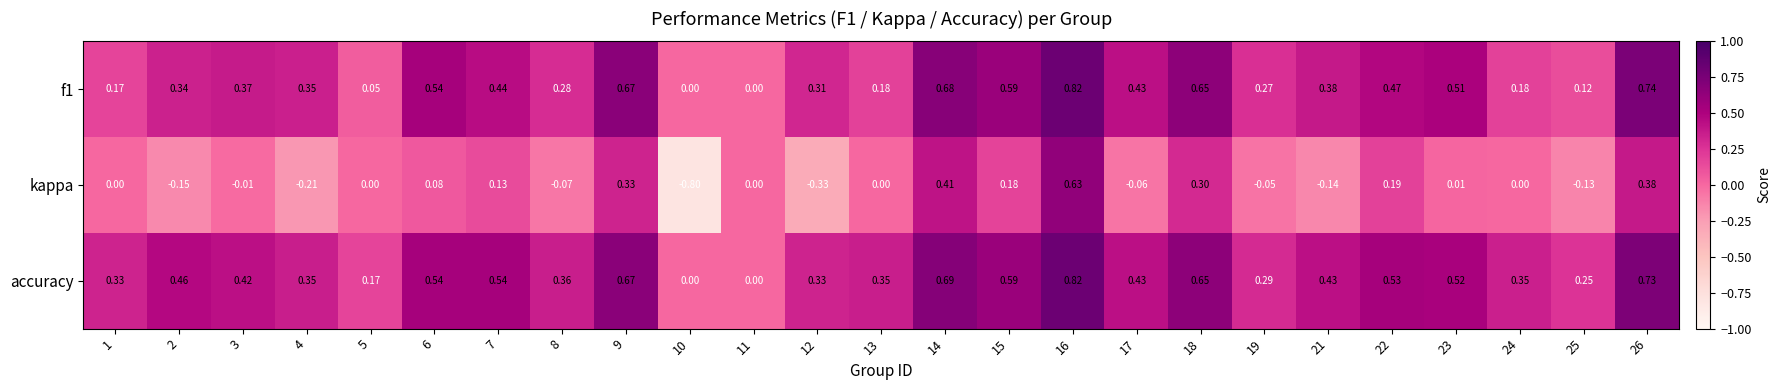

Is the value of f1 at 21 greater than the value of kappa at 9?

Yes